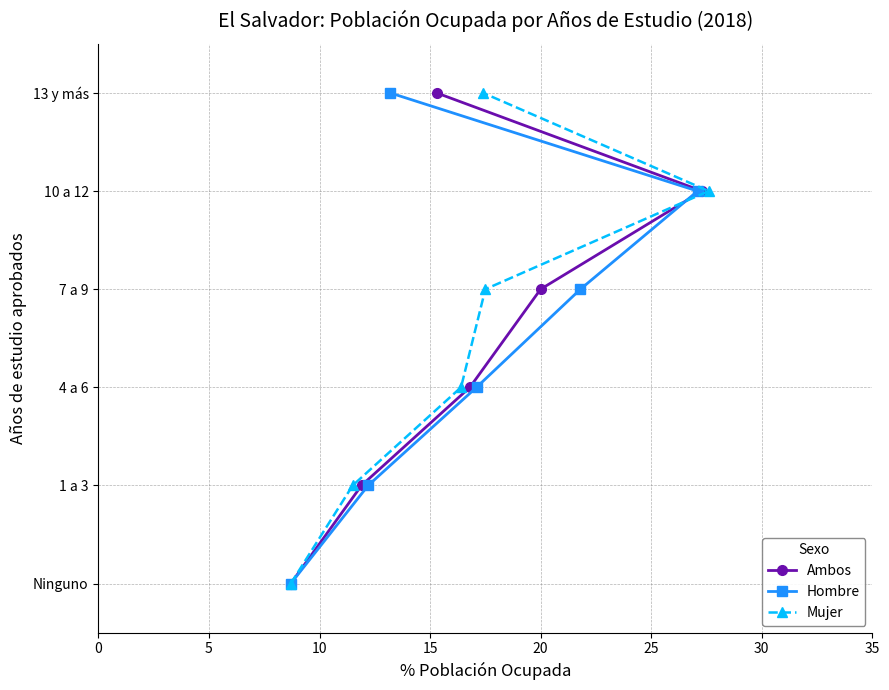

Is this an area chart (filled region under the line)?

No